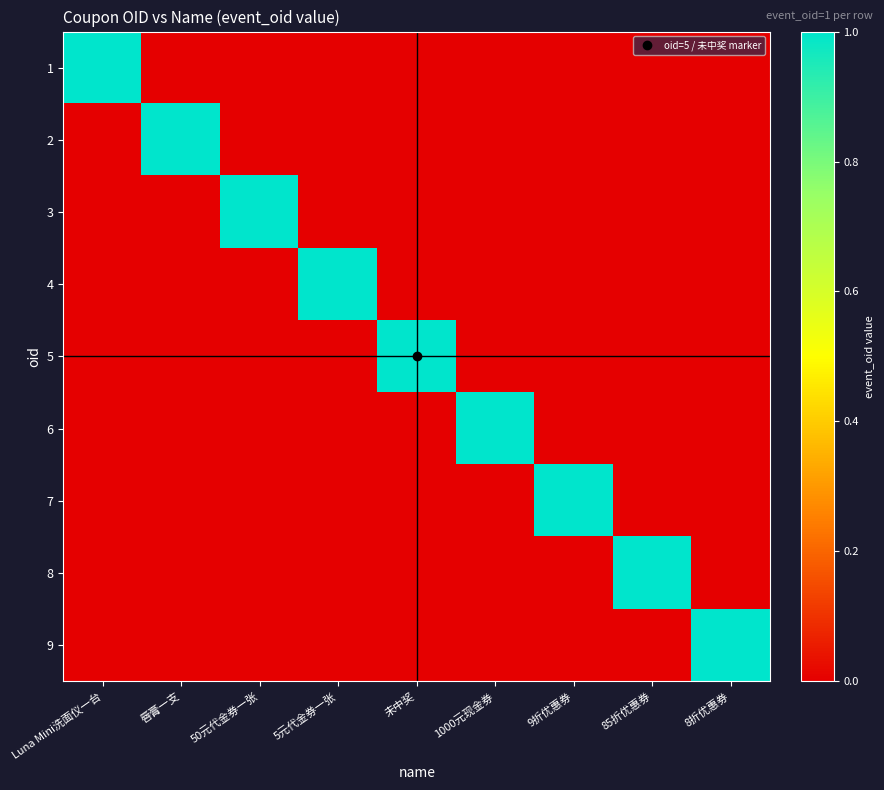

At which category is the sum across all series the highest?

Luna Mini洗面仪一台